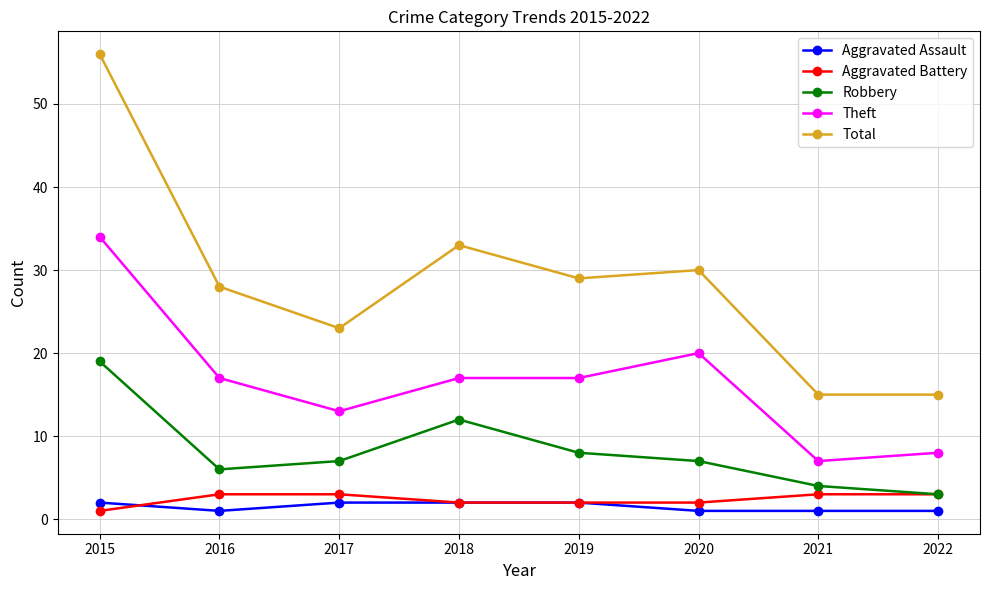

True or false: Aggravated Battery and Theft intersect in this chart.

False